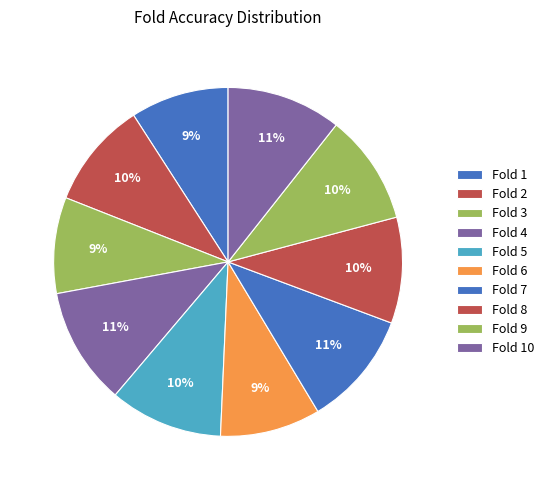

How many slices are in this pie chart?

10